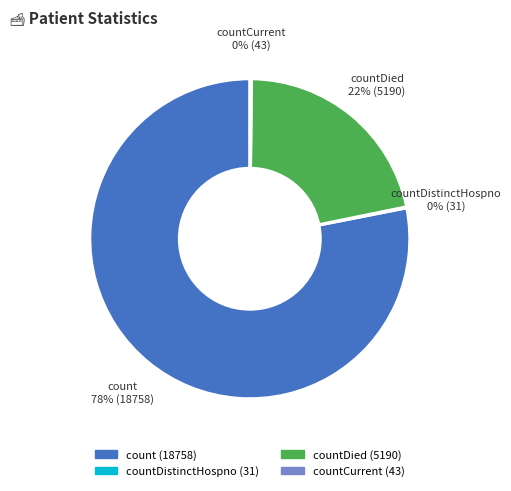

To the nearest percent, what is the difference between the largest and smallest slice percentages?

78%